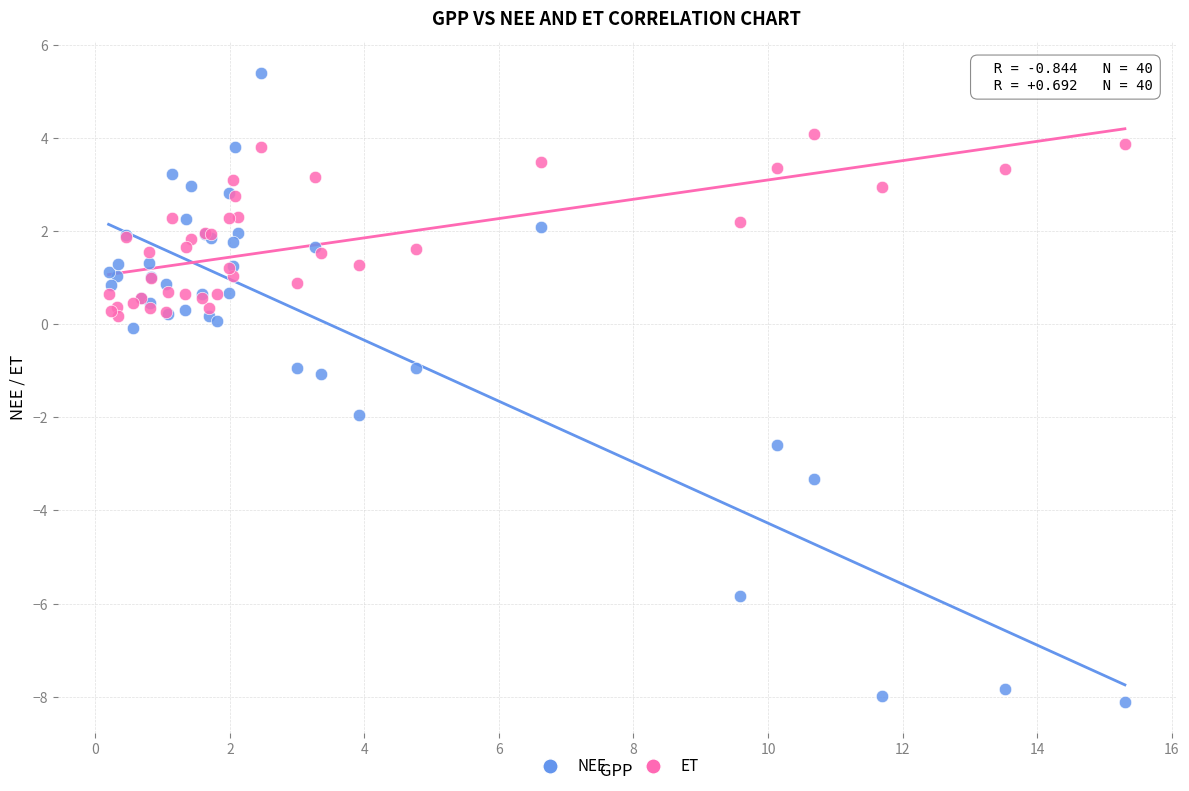

What are all the series names shown in the legend?

NEE, ET